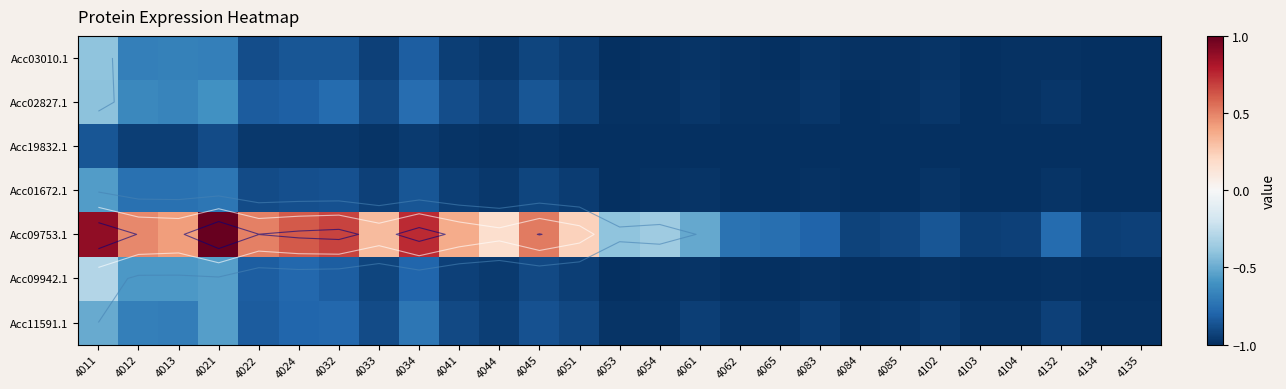

What is the difference between the maximum and minimum values in the Acc02827.1 series?

0.6